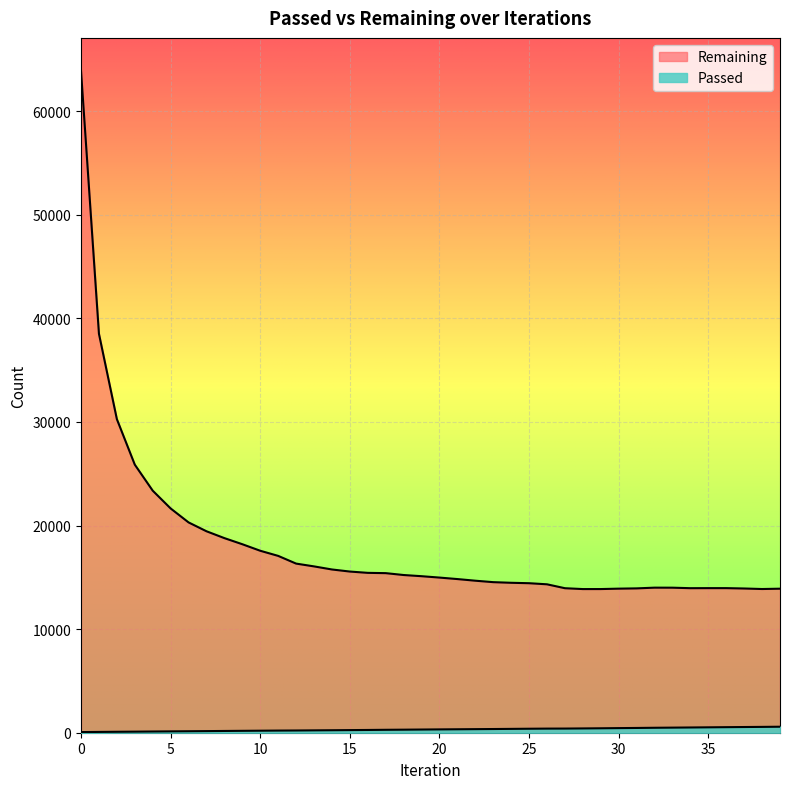

What are all the series names shown in the legend?

Passed, Remaining